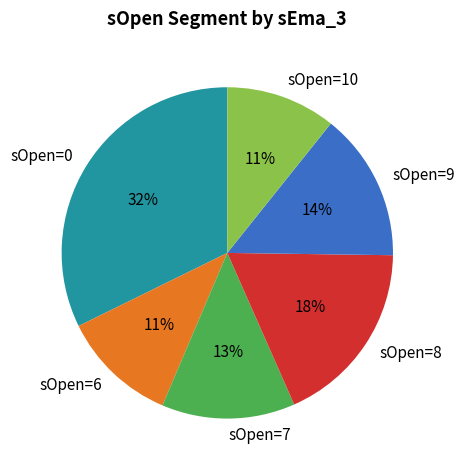

What is the ratio of the value at sOpen=8 to the value at sOpen=6?

1.6